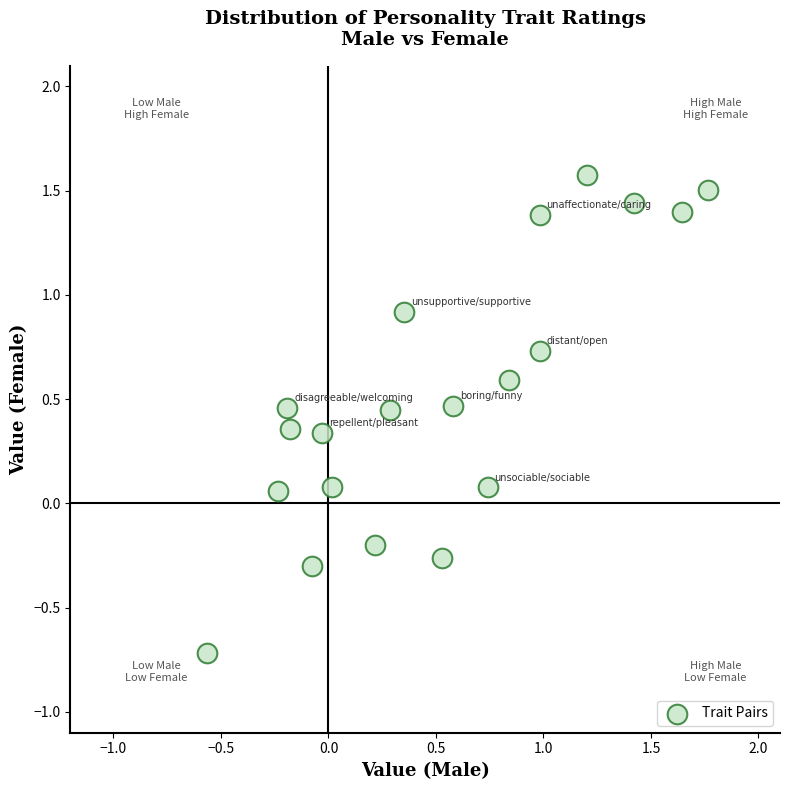

What is the range of Y values (max minus min)?

2.3